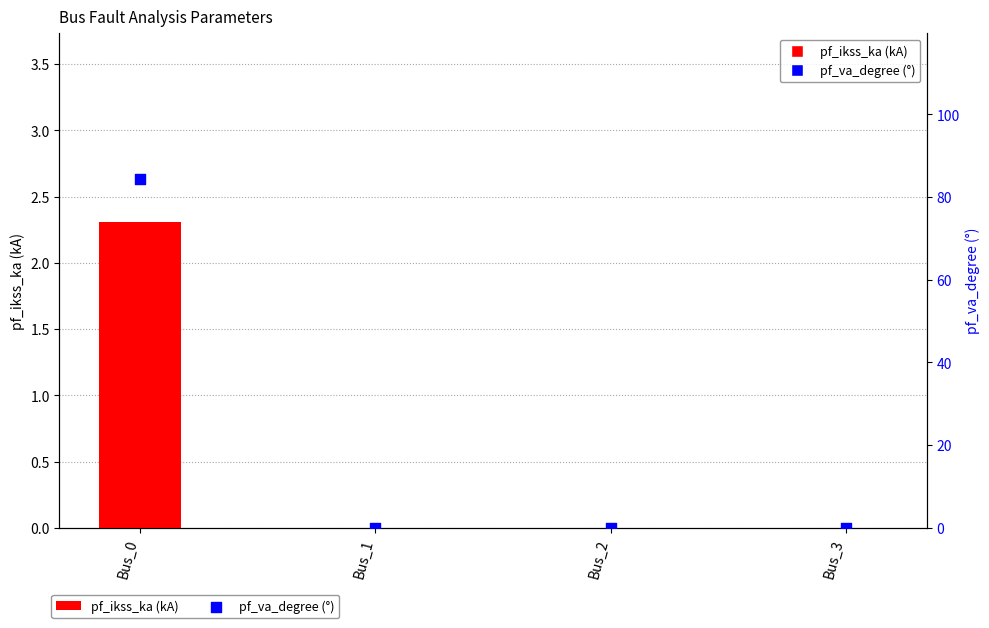

Is the value of pf_va_degree at Bus_2 greater than the value of pf_ikss_ka at Bus_0?

No